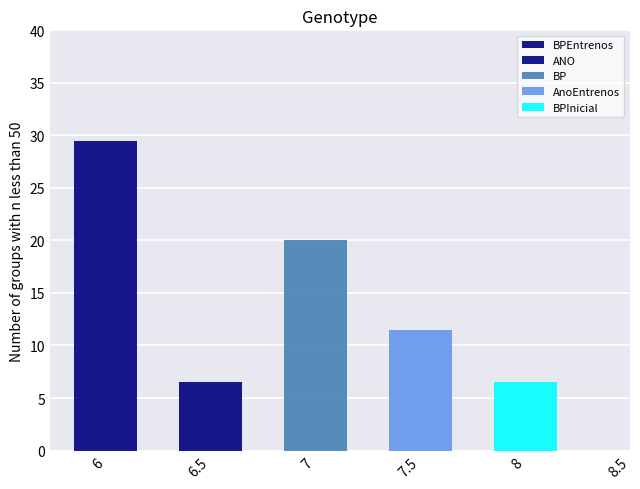

At which category is the sum across all series the highest?

6